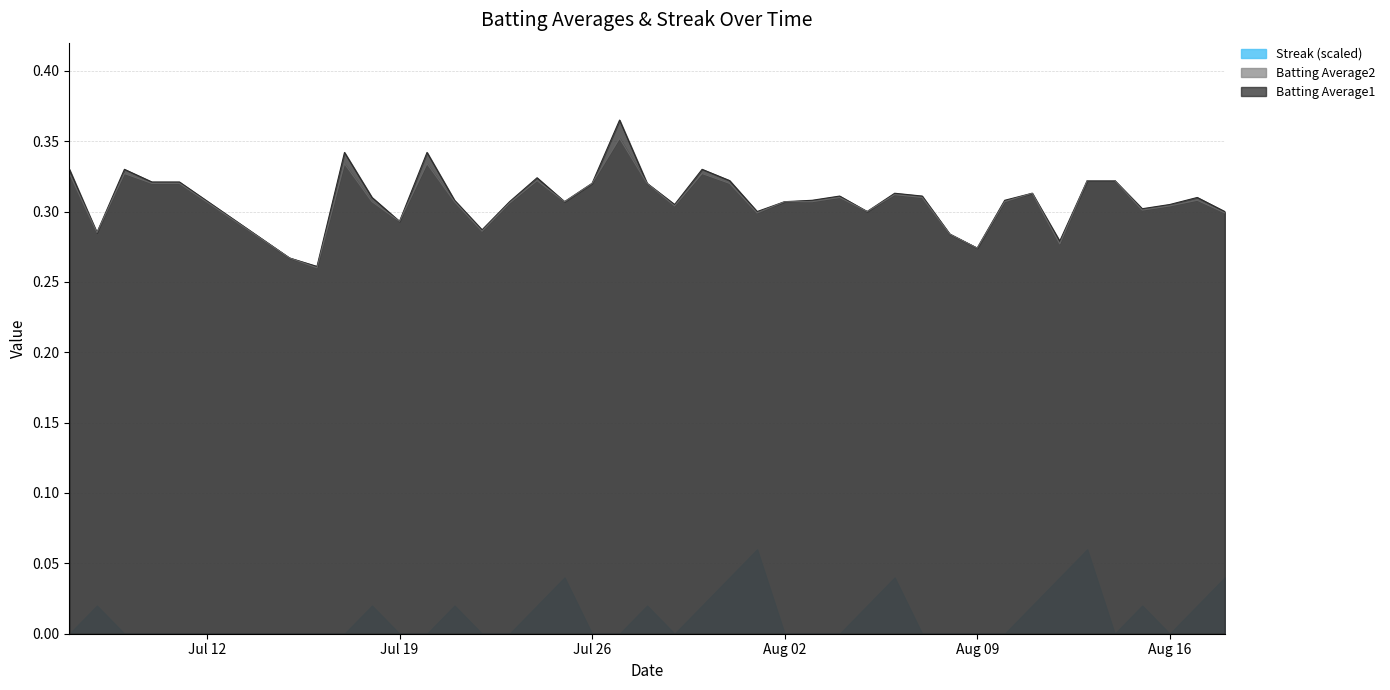

Which label corresponds to the smallest value in the chart?

2010-07-16